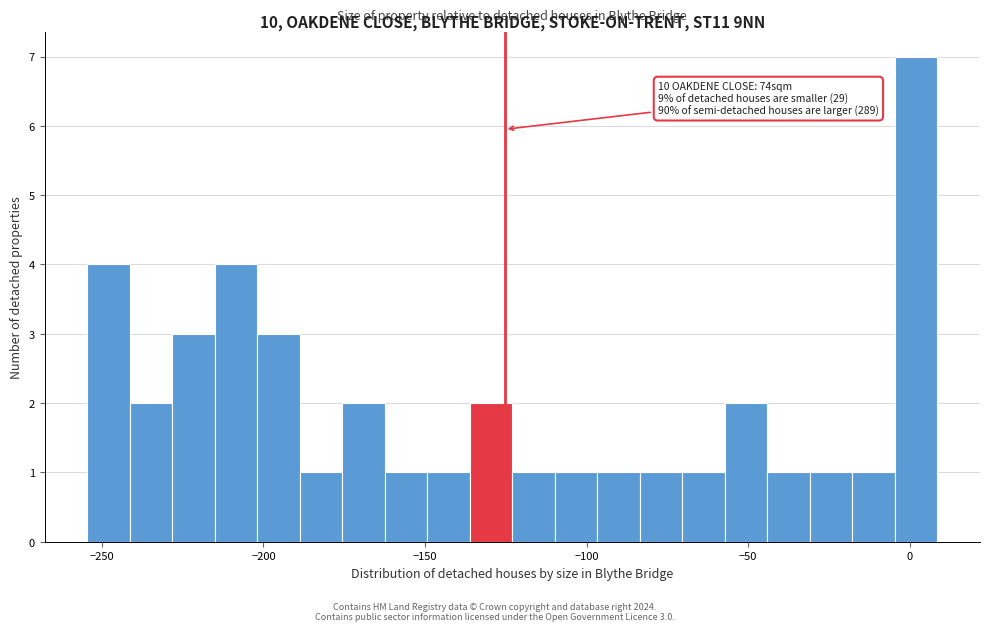

Read against the x-axis, roughly where is the centre of the tallest bar?

0